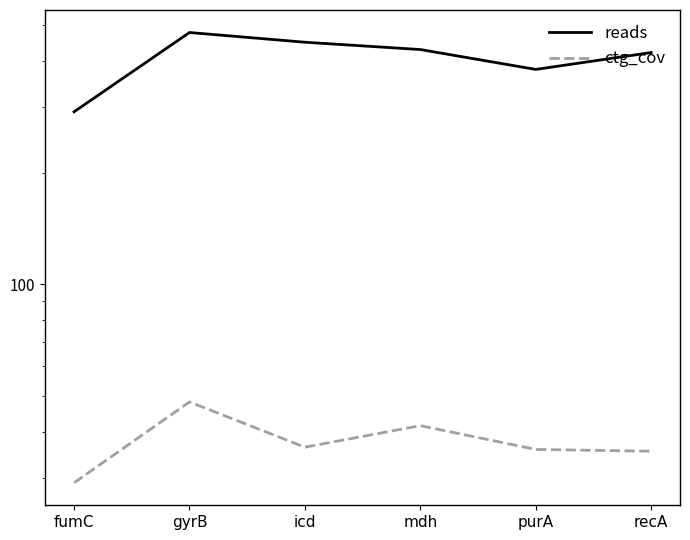

The reads series shows 759.5 at icd. True or false?

False